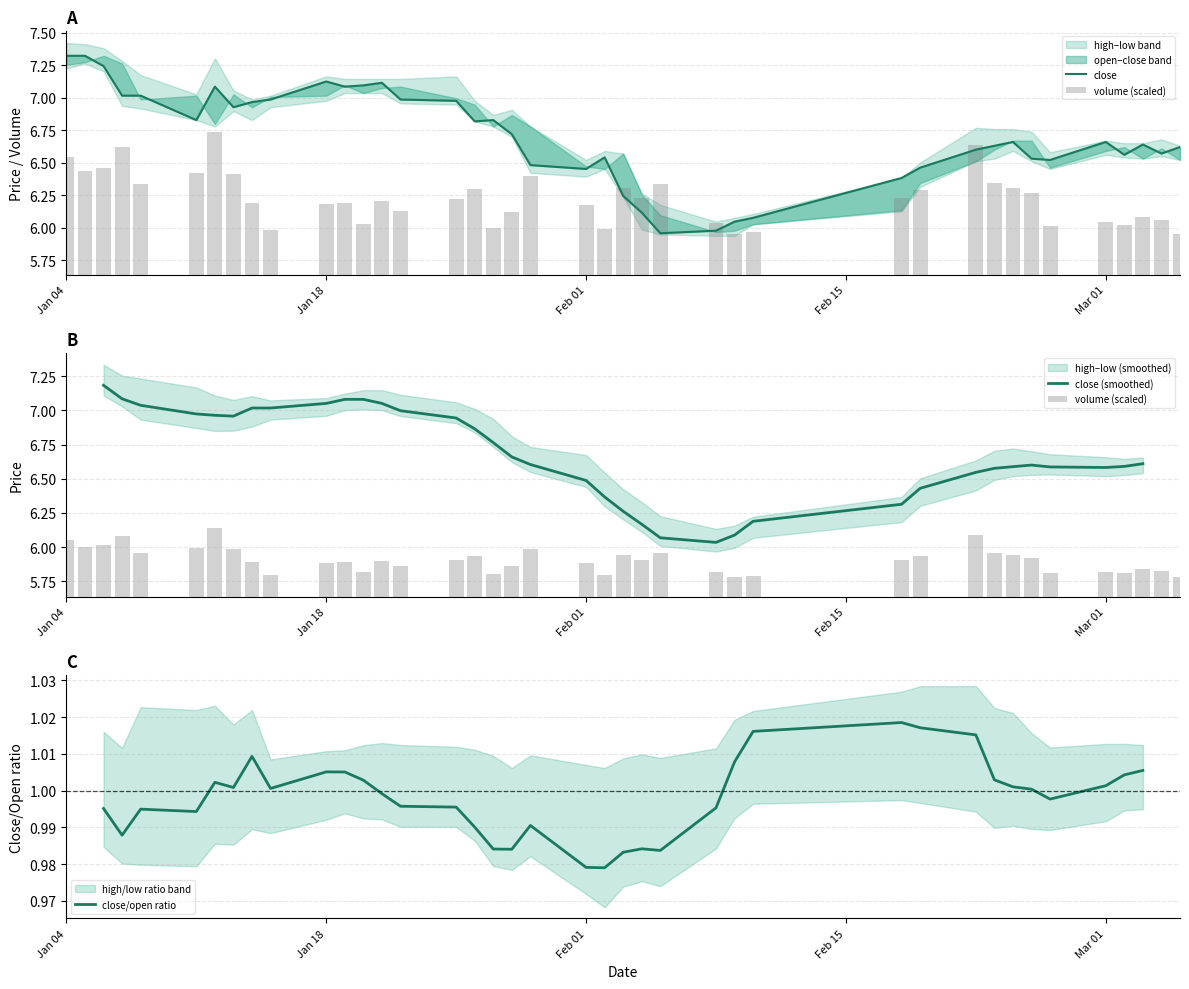

List the series in order of their overall mean, highest first.

close, volume (scaled), close (smoothed), close/open ratio